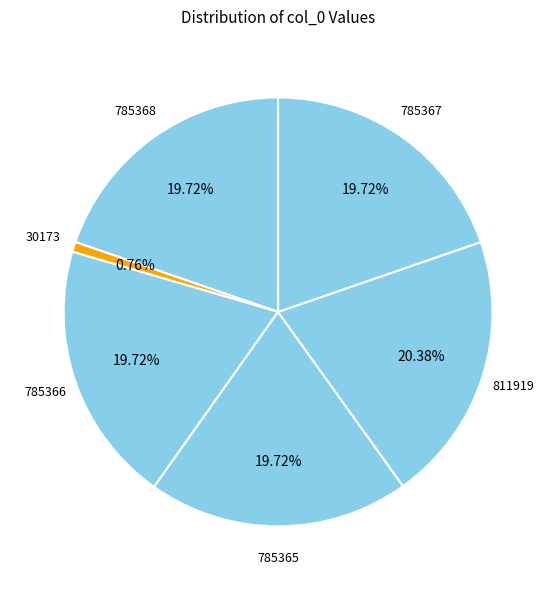

How many segments does this pie chart have?

6